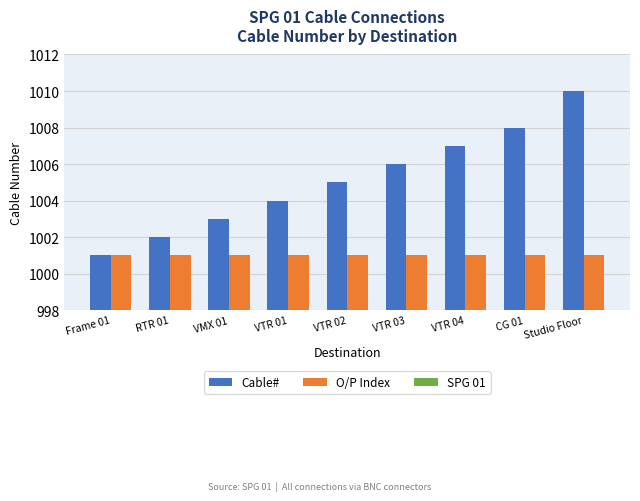

What is the difference between the highest and lowest values at VTR 03?

5